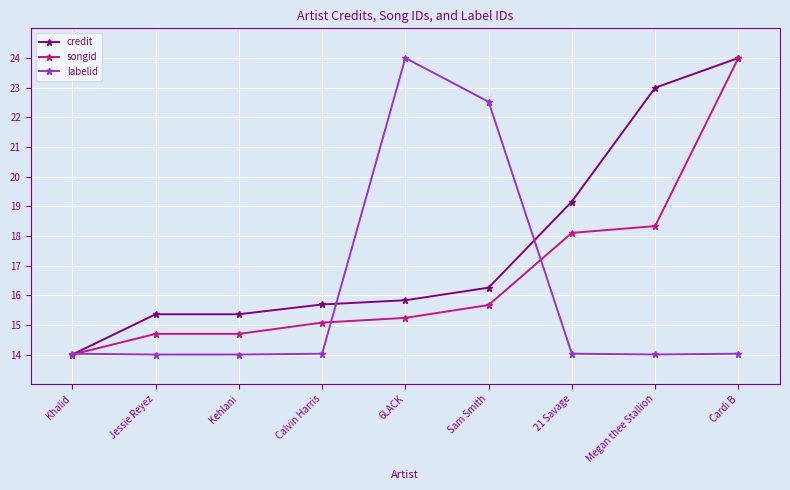

What is the difference between the highest and lowest values at 6LACK?

8.8